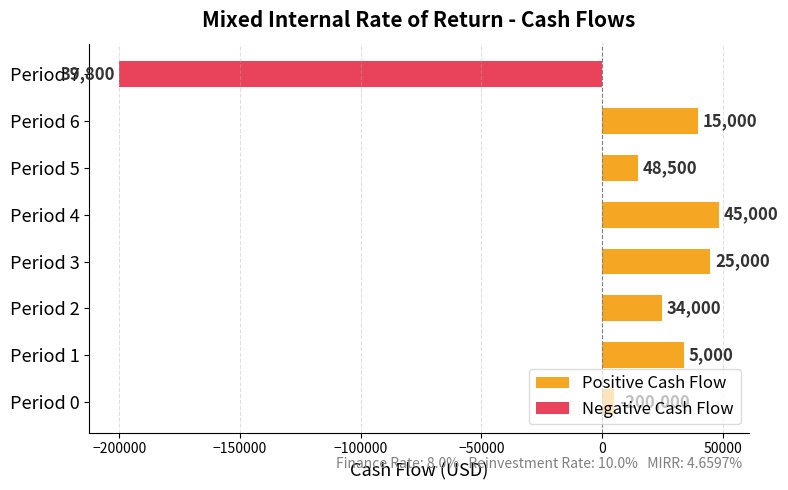

What is the sum of all Positive Cash Flow values?

212300